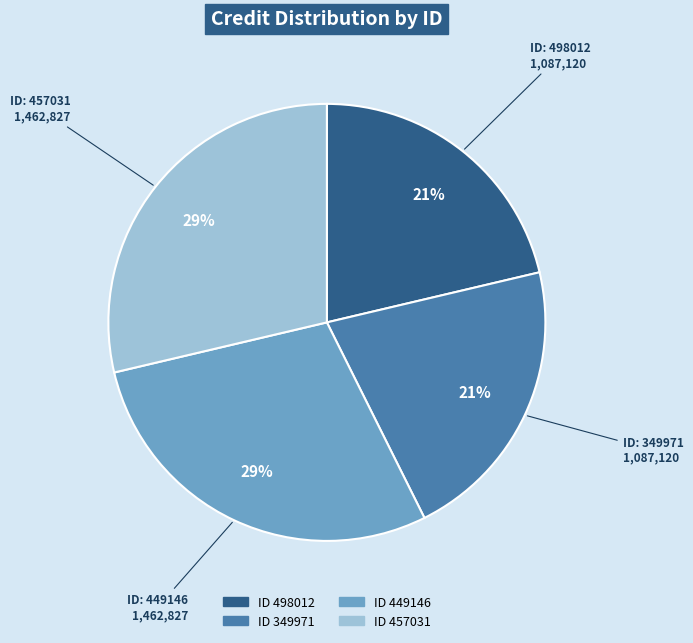

To the nearest percent, what is the average slice percentage?

25%